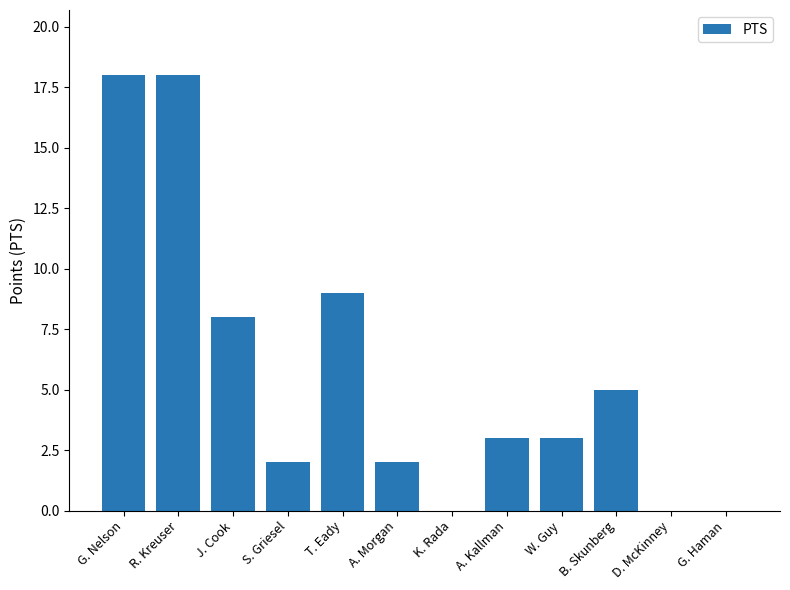

At which label does the data first exceed 3?

G. Nelson